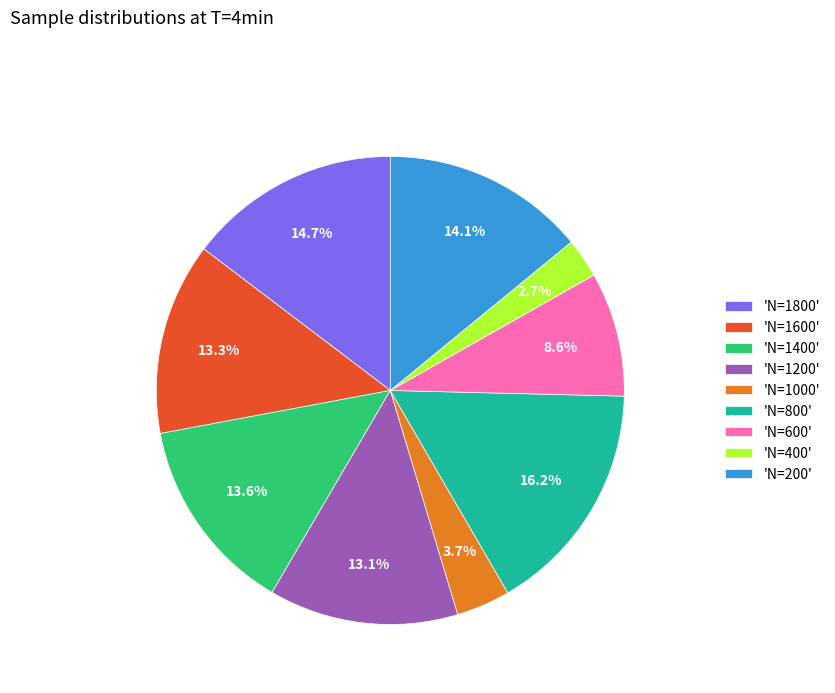

Is 'N=800' the majority of the pie?

No